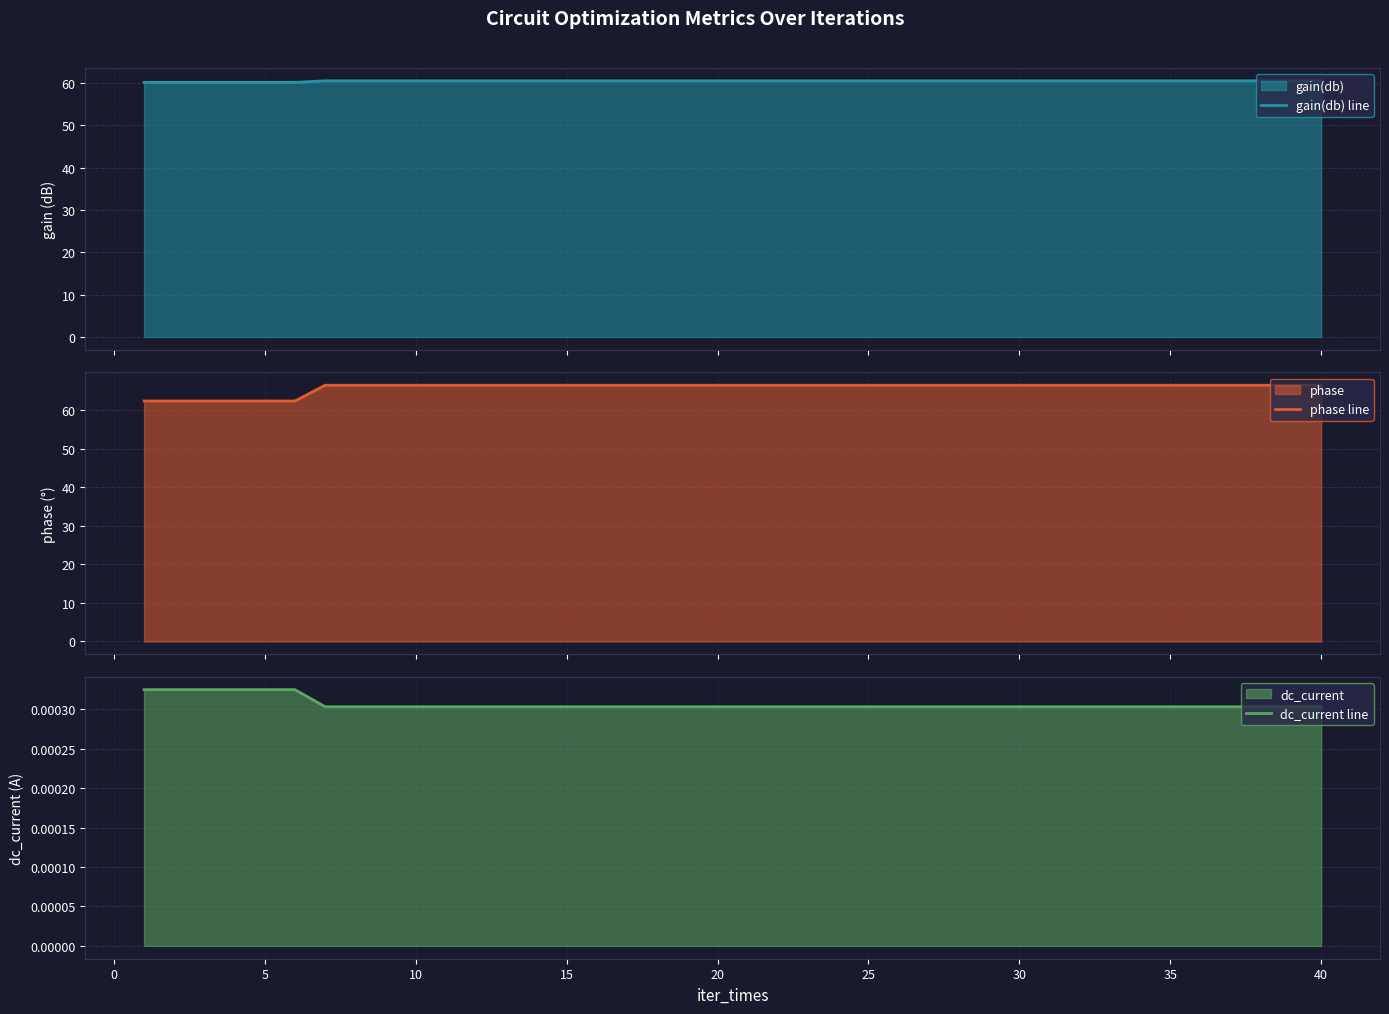

What is the minimum value for gain(db) line?

60.1